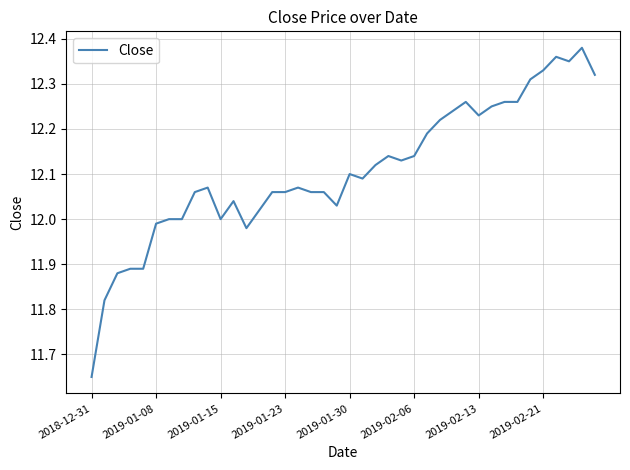

What is the difference between the maximum and minimum values?

0.7